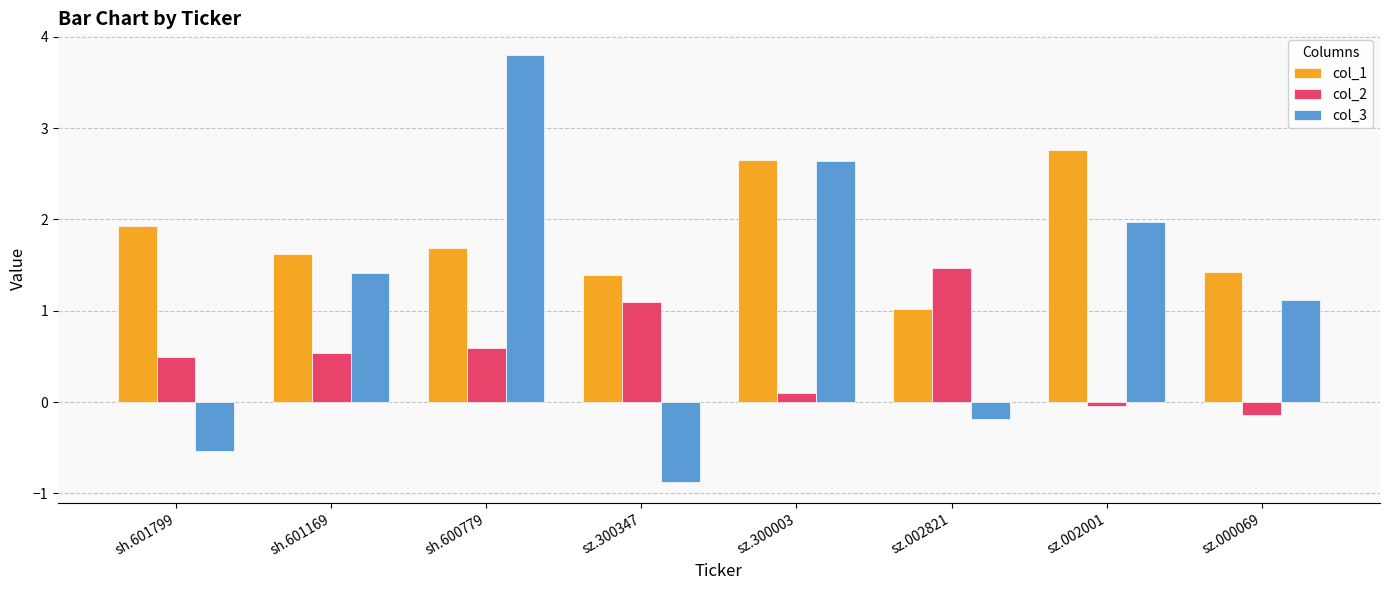

Is the value of col_2 at sz.002001 greater than the value of col_3 at sz.300347?

Yes